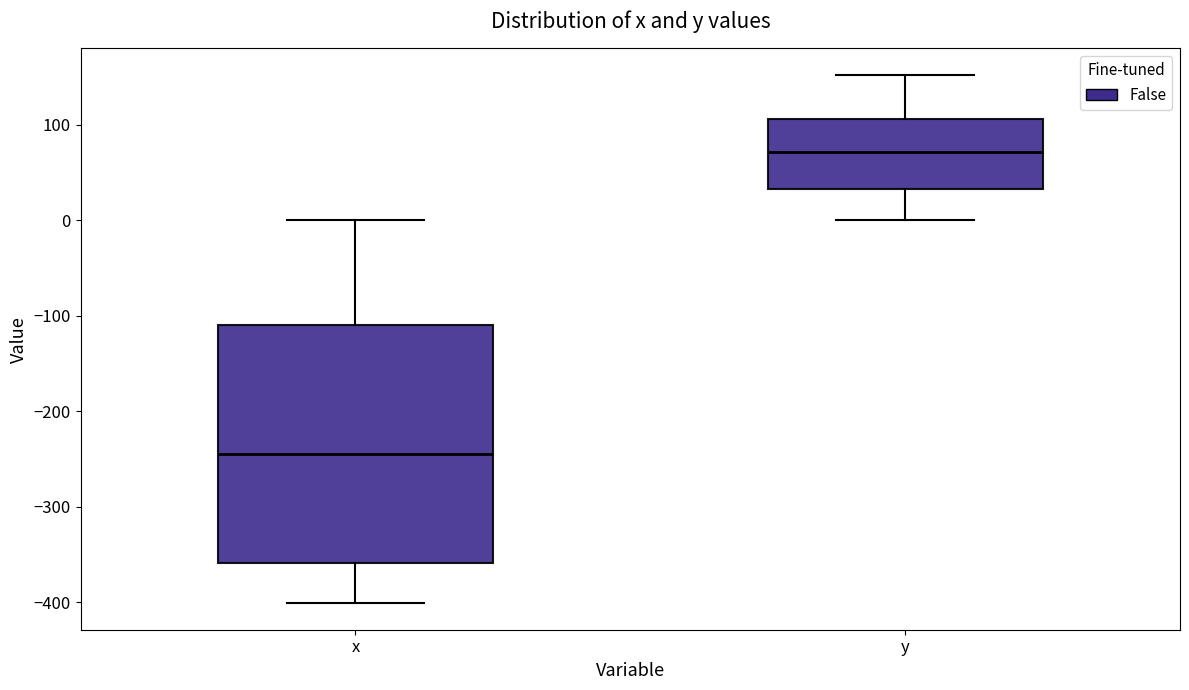

Where is the lower edge of the box for y on the y-axis? The values are not printed on the chart, so give them approximately, as read against the axis.

30